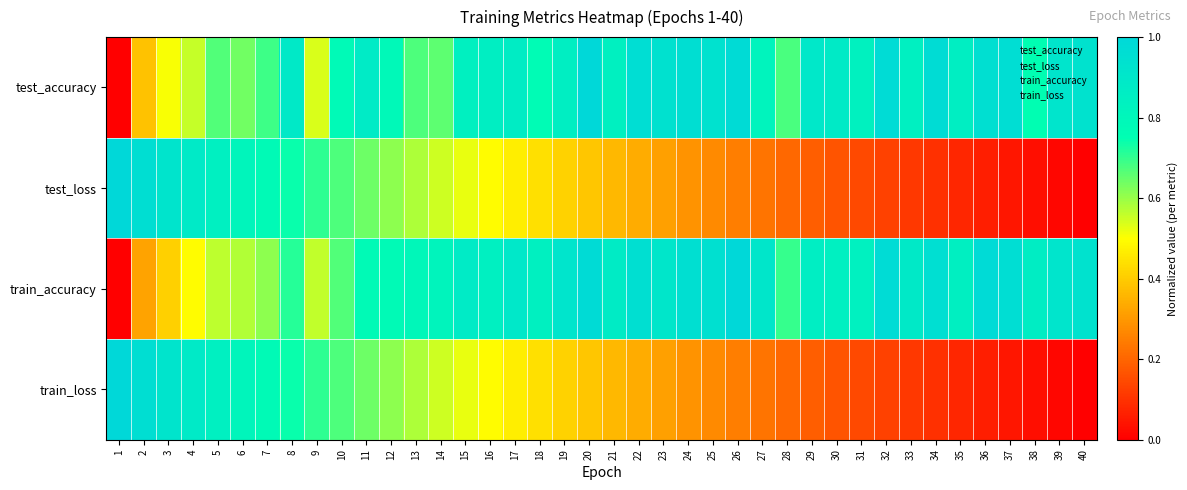

At how many categories does at least one series exceed 0?

40